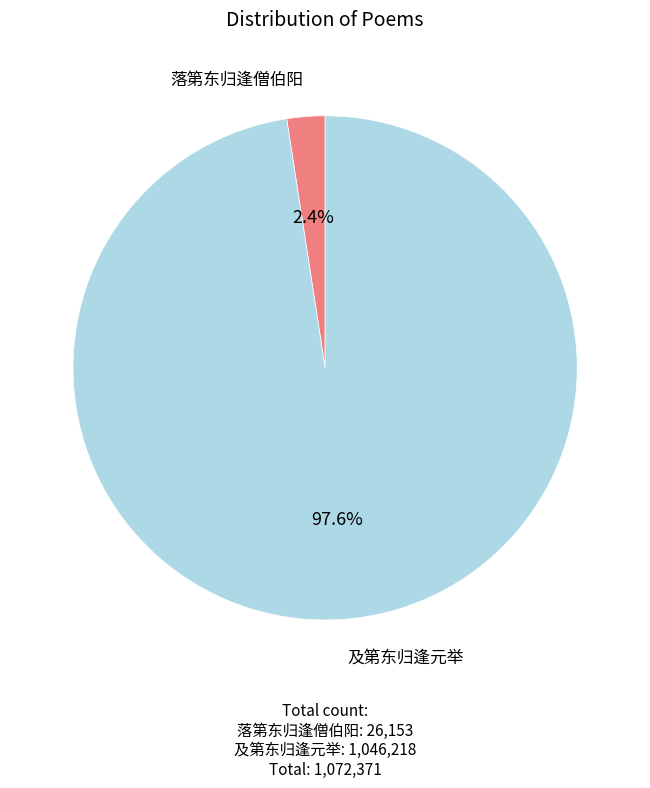

Does any single category account for the majority?

Yes